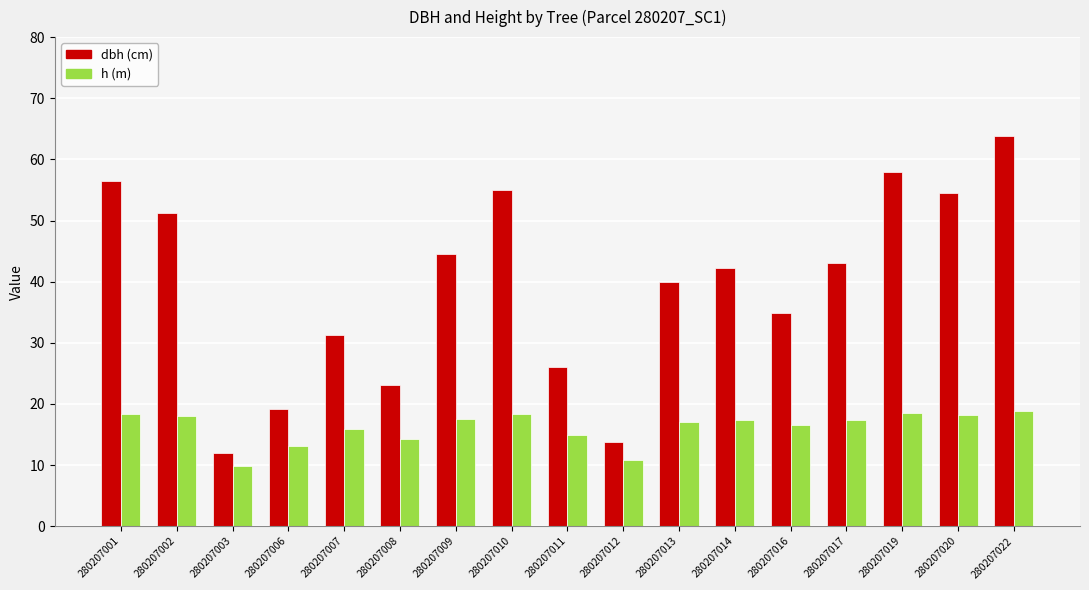

What is the difference between the highest and lowest values at 280207012?

3.0